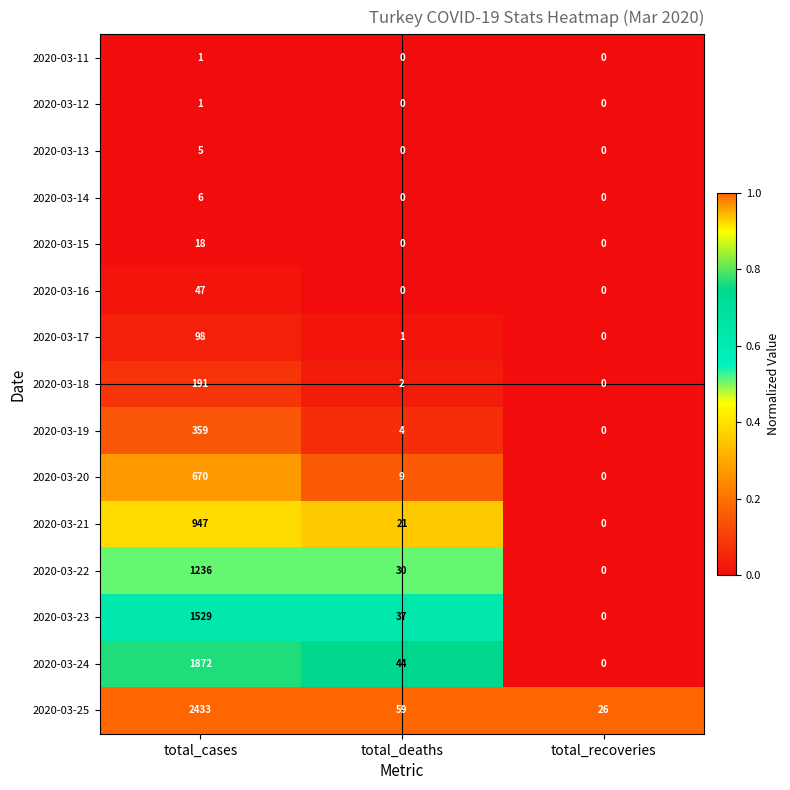

Read the 2020-03-18 value at total_cases, to the nearest 5.

190